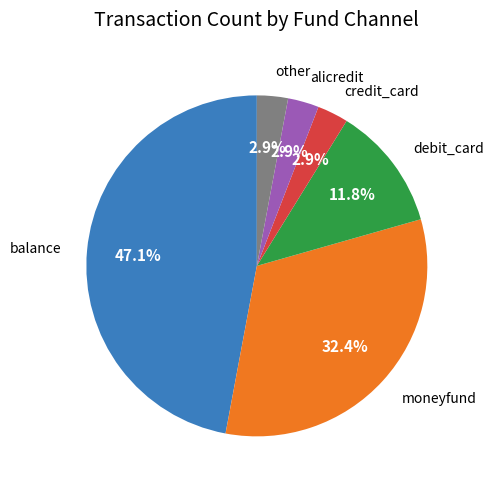

Do other and debit_card together represent more than half of the pie?

No